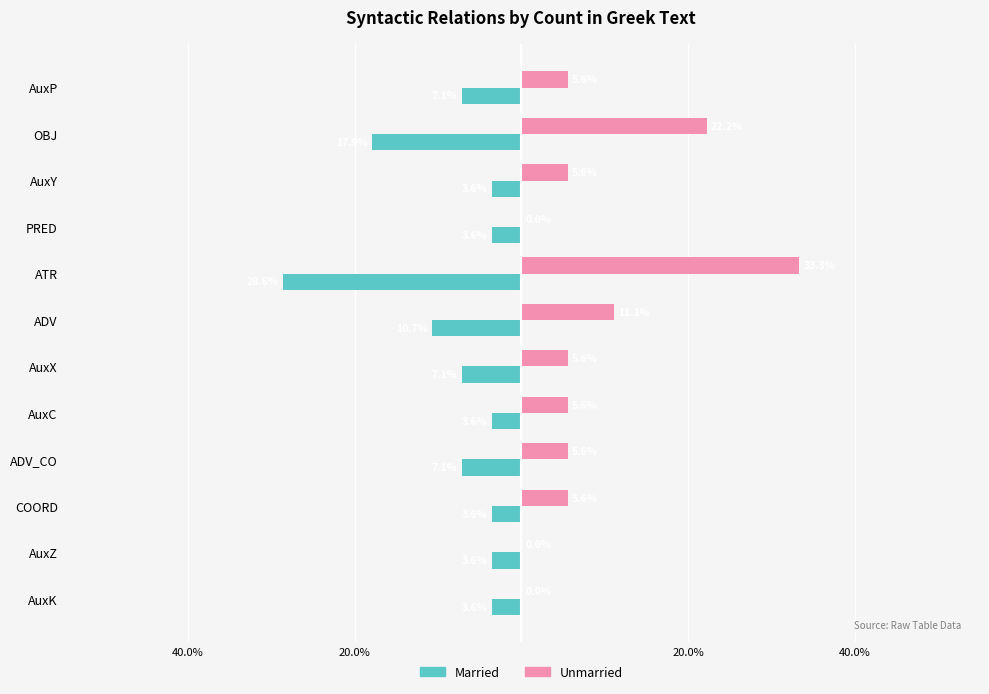

What is the average value of the Unmarried series?

8.3